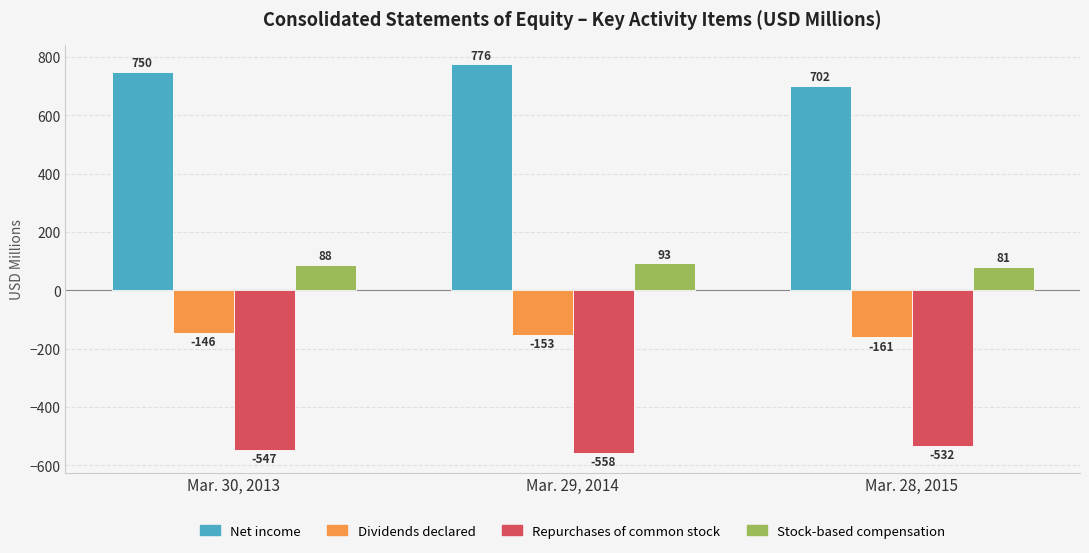

Which label corresponds to the smallest value in the chart?

Mar. 29, 2014